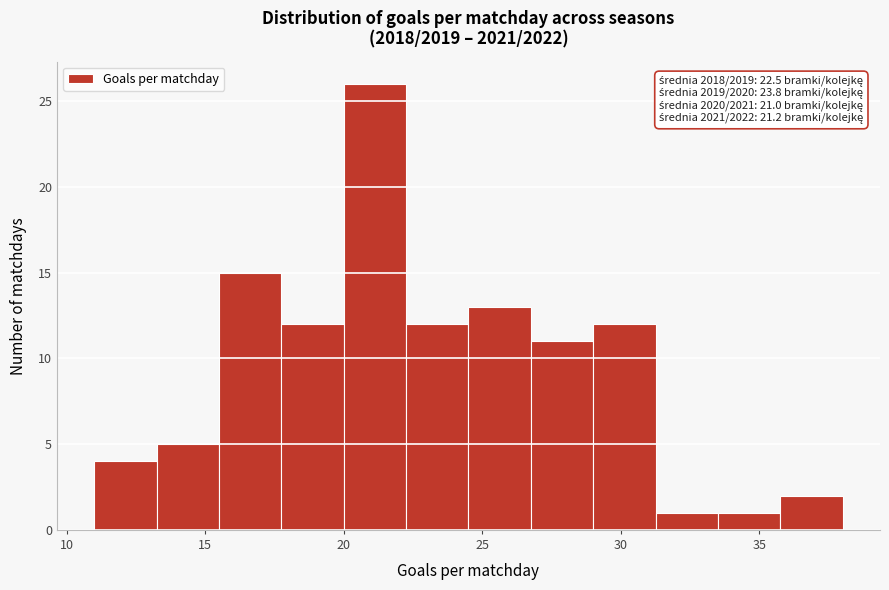

Over which range of the x-axis is the bar tallest?

20.00 to 22.25